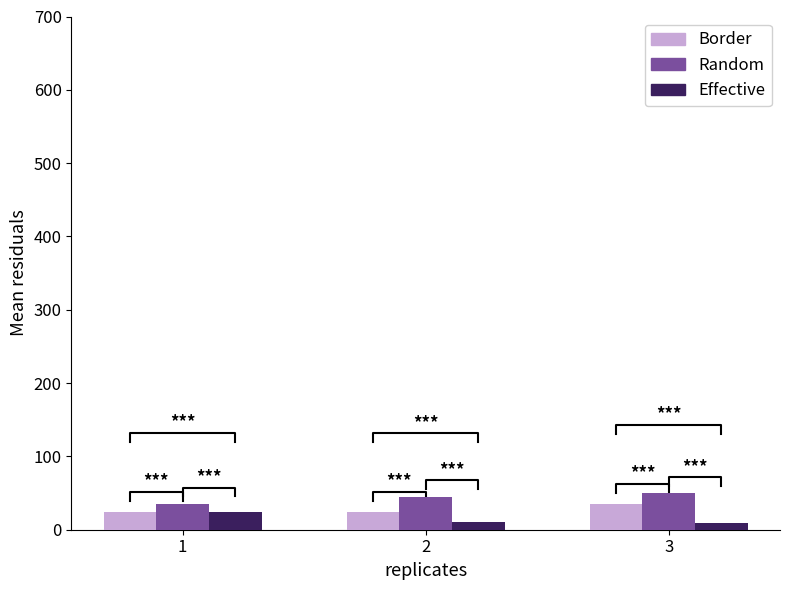

How many values in the Random series exceed 45?

2